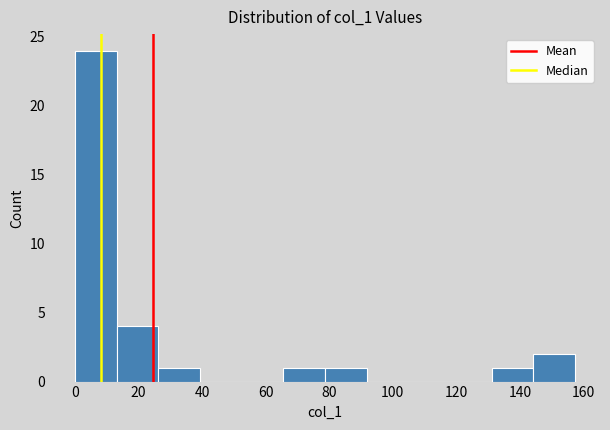

Reading left to right, transcribe this chart: for each bar, give the range it covers on the x-axis and its height. Neither the bar edges nor the heights are printed on the chart, so give them approximately, as read against the axes.

0 to 14: 24
14 to 26: 4
26 to 40: 1
40 to 52: 0
52 to 66: 0
66 to 78: 1
78 to 92: 1
92 to 104: 0
104 to 118: 0
118 to 132: 0
132 to 144: 1
144 to 158: 2